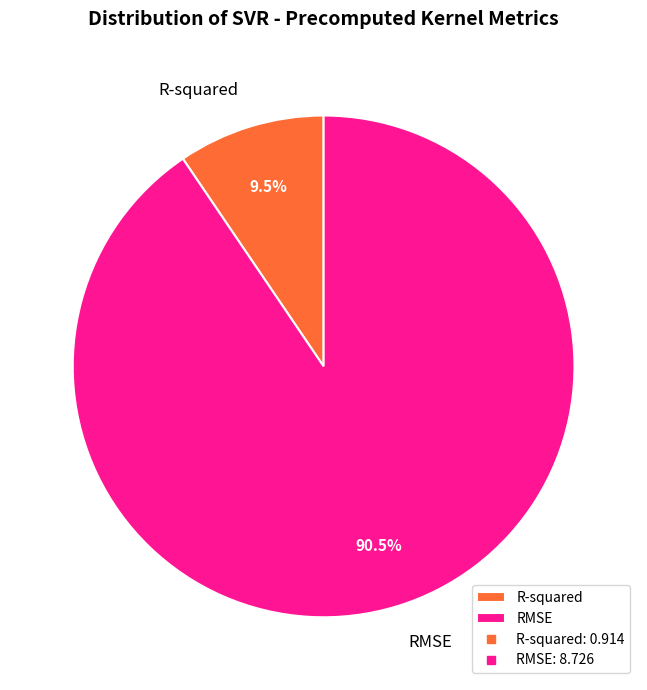

How much of the chart is everything except RMSE?

9.5%